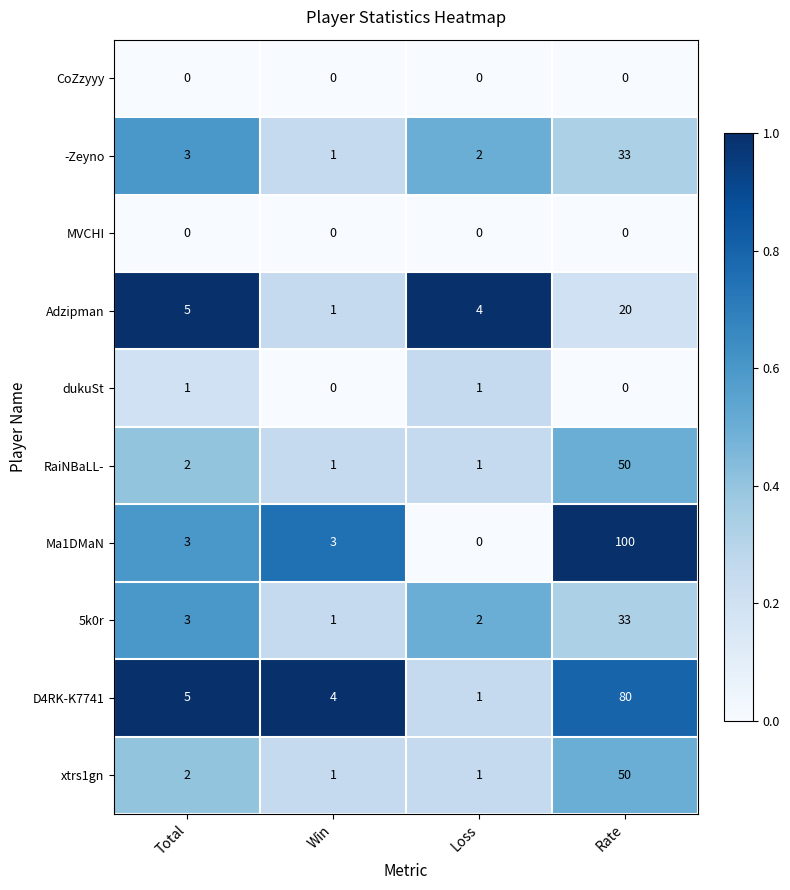

How many series are shown in this chart?

10